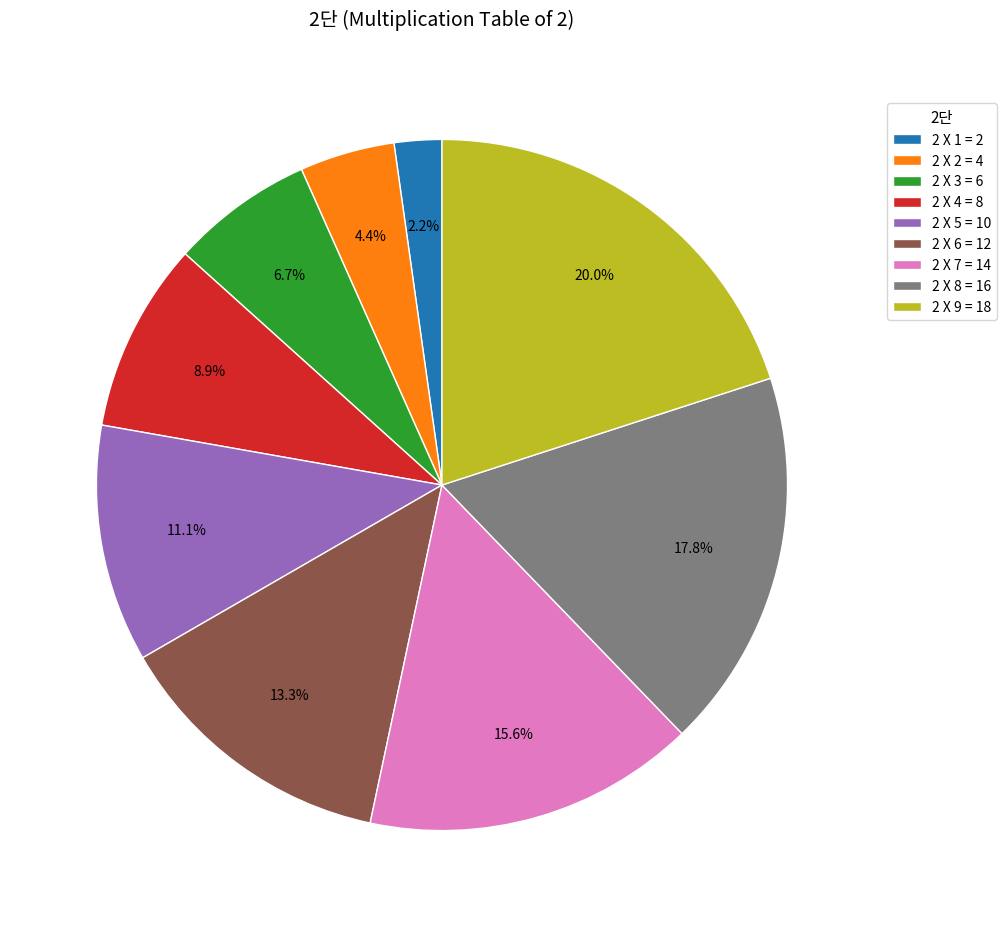

To the nearest percent, what portion does 2 X 5 = 10 represent?

11%